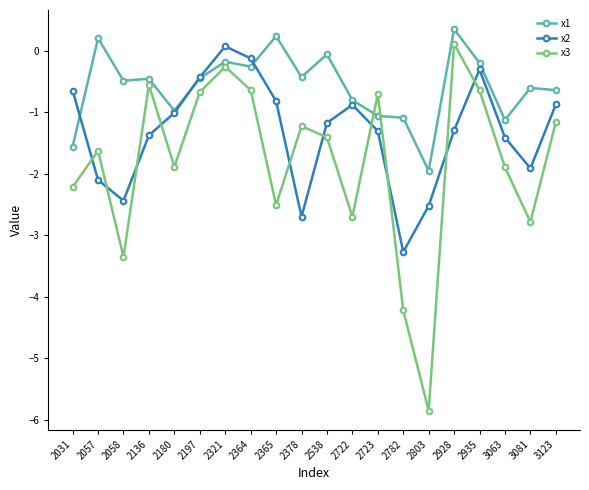

What is the difference between the highest and lowest values at 2722?

1.9